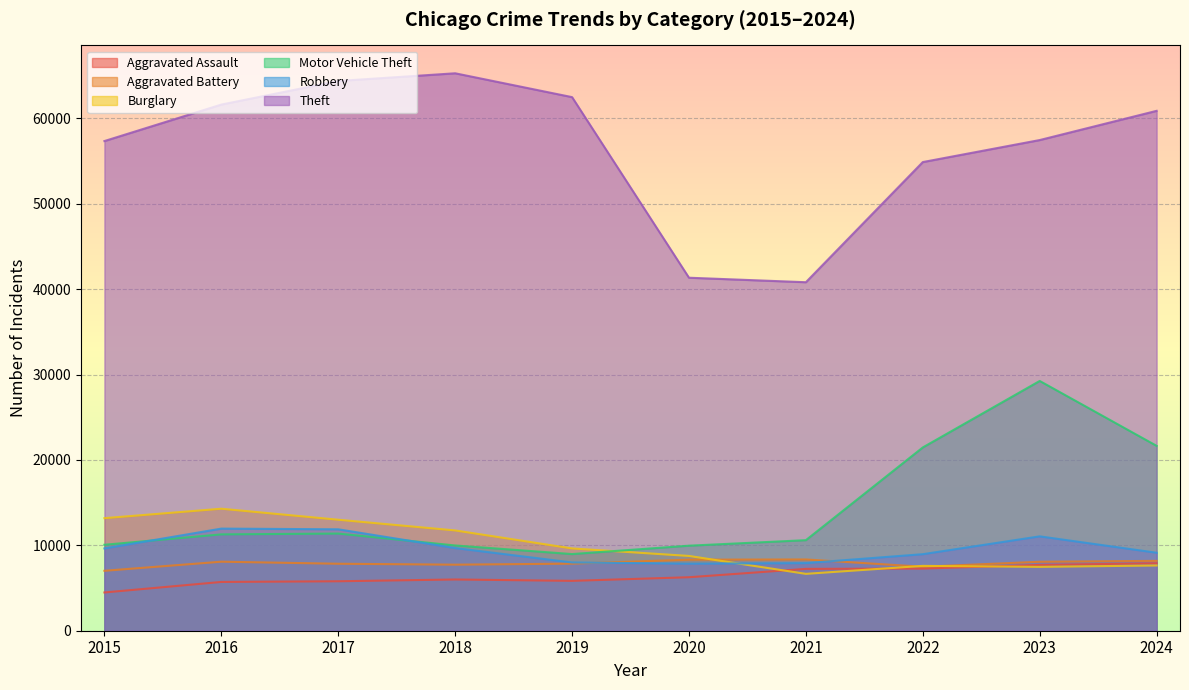

Reading left to right, transcribe all the data shown in this chart.

Aggravated Assault: 2015=4480	2016=5713	2017=5793	2018=6002	2019=5841	2020=6265	2021=7242	2022=7280	2023=7712	2024=7900
Aggravated Battery: 2015=7019	2016=8085	2017=7845	2018=7735	2019=7858	2020=8321	2021=8346	2022=7493	2023=8077	2024=8181
Burglary: 2015=13184	2016=14289	2017=13001	2018=11747	2019=9638	2020=8758	2021=6661	2022=7594	2023=7480	2024=7641
Motor Vehicle Theft: 2015=10068	2016=11285	2017=11380	2018=9985	2019=8978	2020=9959	2021=10605	2022=21466	2023=29253	2024=21652
Robbery: 2015=9638	2016=11960	2017=11880	2018=9681	2019=7995	2020=7855	2021=7920	2022=8964	2023=11053	2024=9133
Theft: 2015=57352	2016=61623	2017=64386	2018=65290	2019=62497	2020=41345	2021=40818	2022=54891	2023=57470	2024=60891